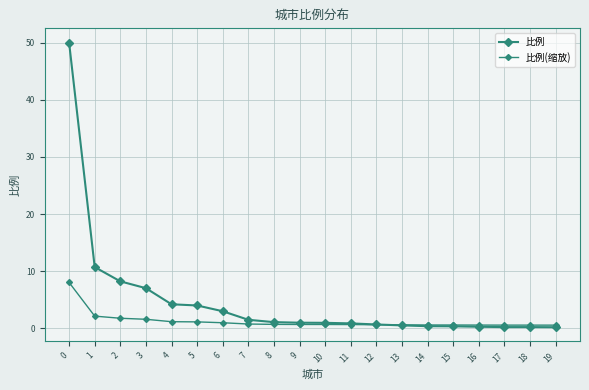

How many categories are shown in the chart?

20